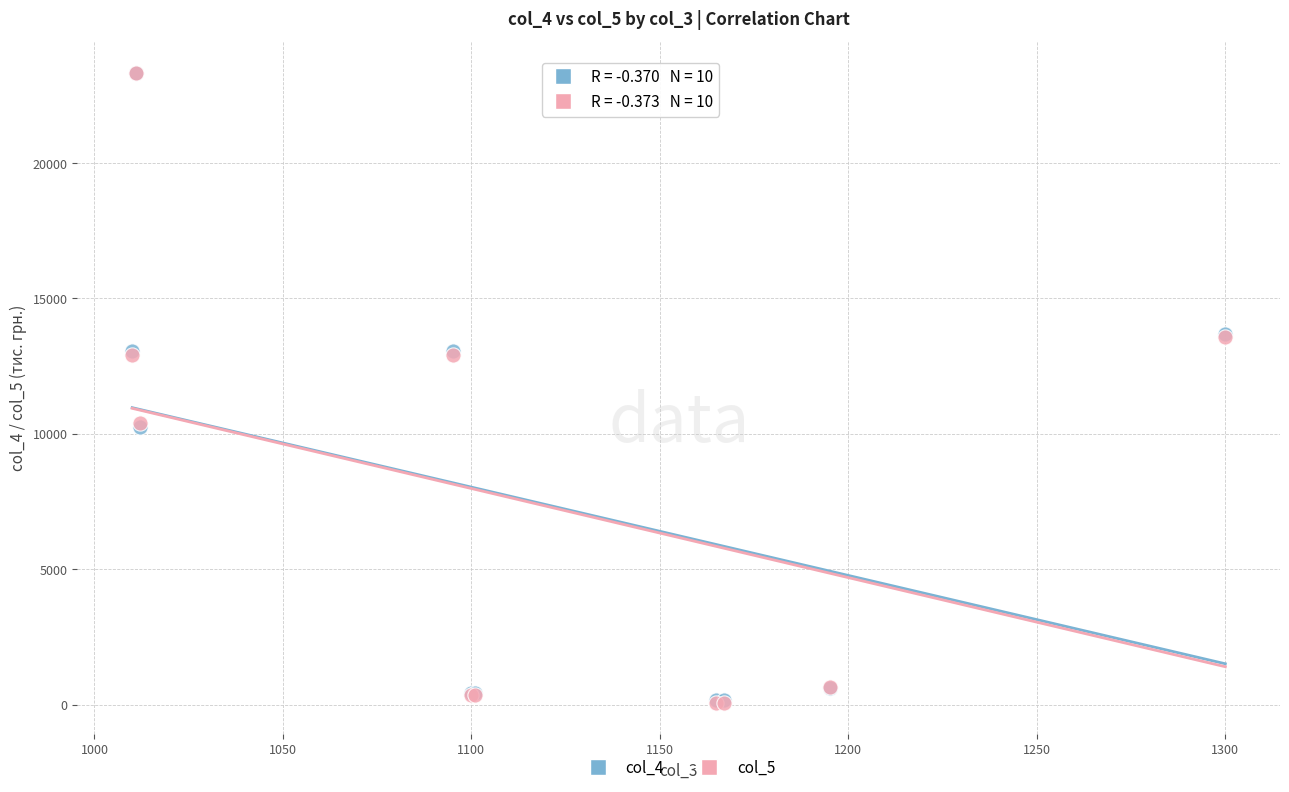

What are all the series names shown in the legend?

col_4, col_5